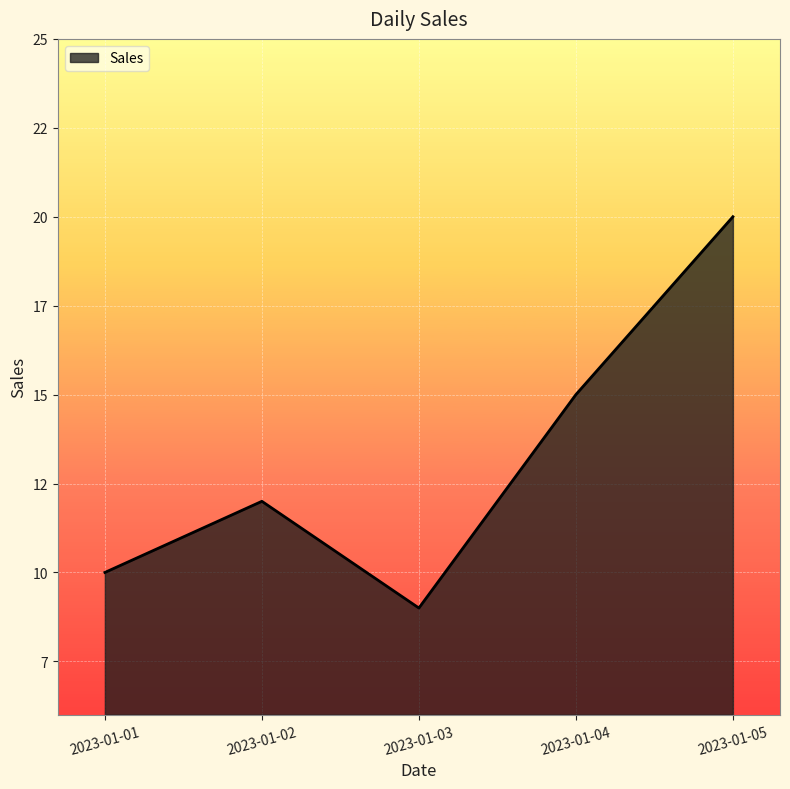

At which category does the chart reach its peak across all series?

2023-01-05